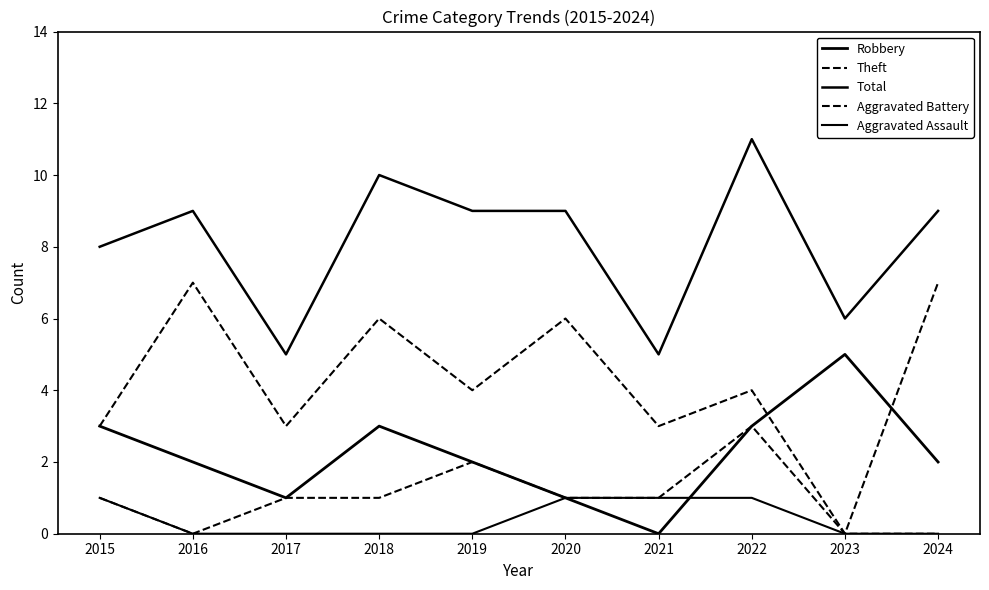

Between 2019 and 2022, which series saw the biggest shift?

Total